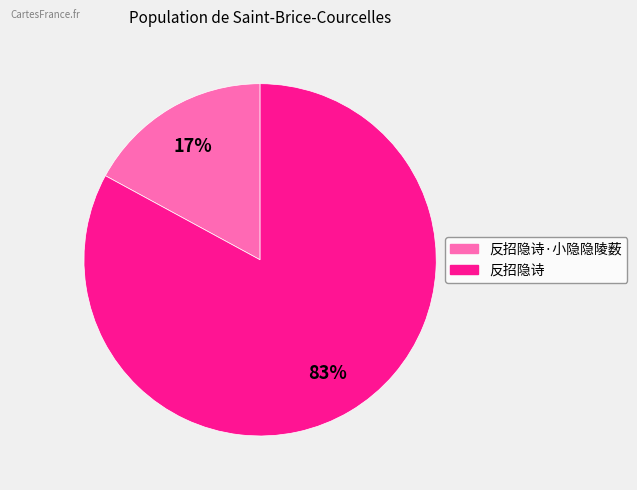

To the nearest percent, what is the average slice percentage?

50%